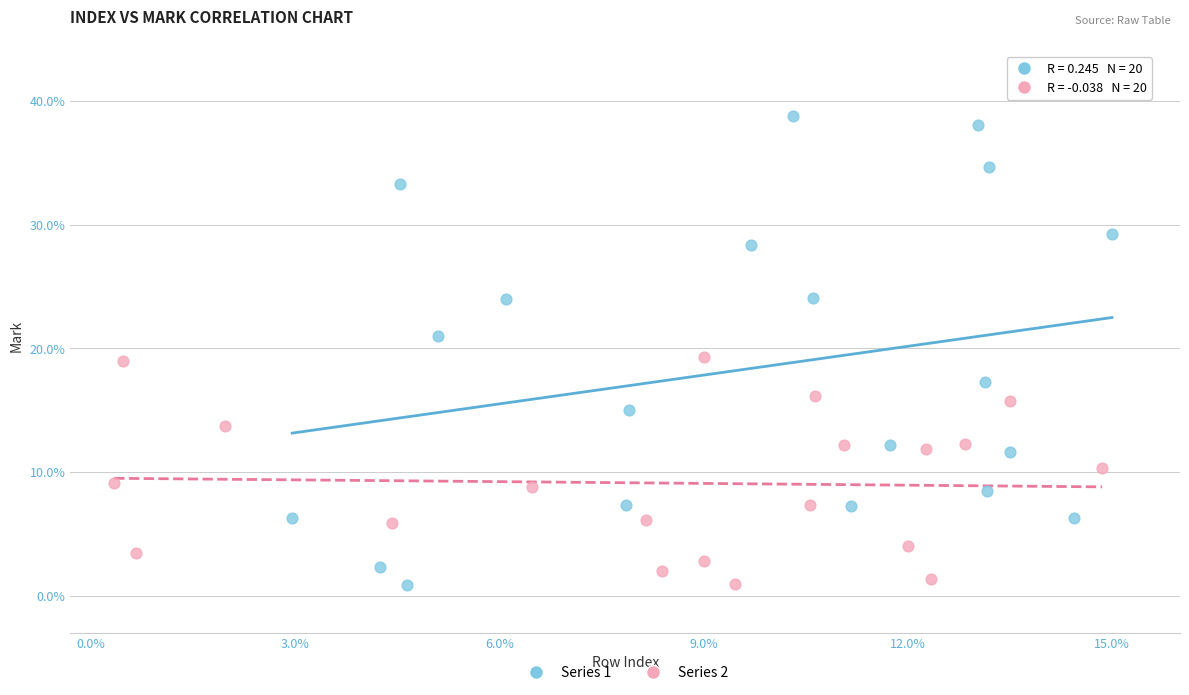

Which series has the largest Y range (max minus min)?

Series 1